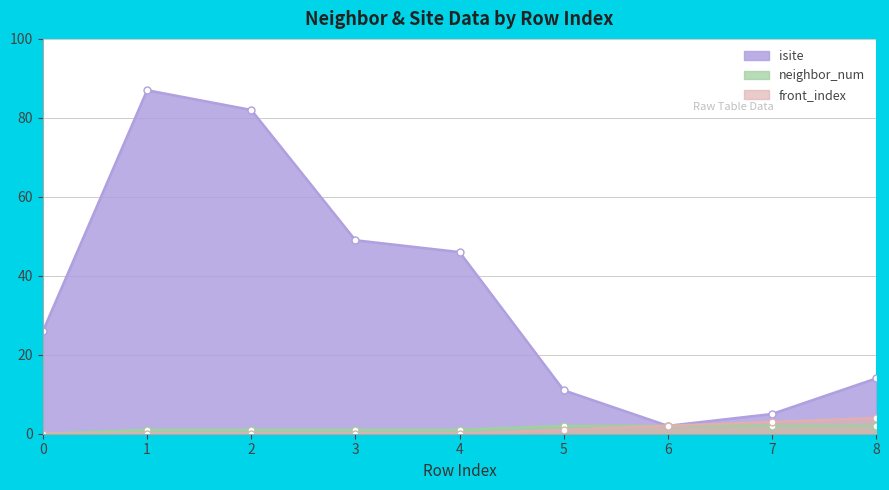

What is the approximate value of neighbor_num at 2?

1